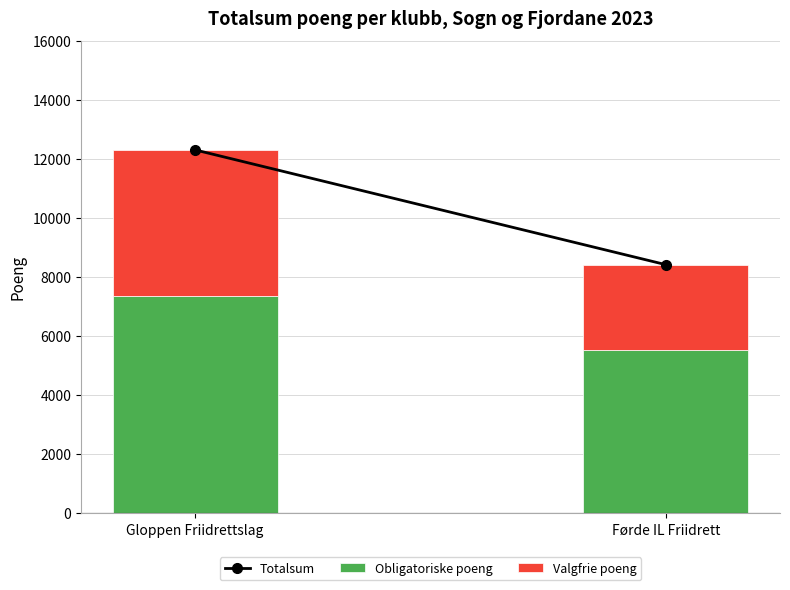

The value of Obligatoriske poeng at Gloppen Friidrettslag is 11419. True or false?

False